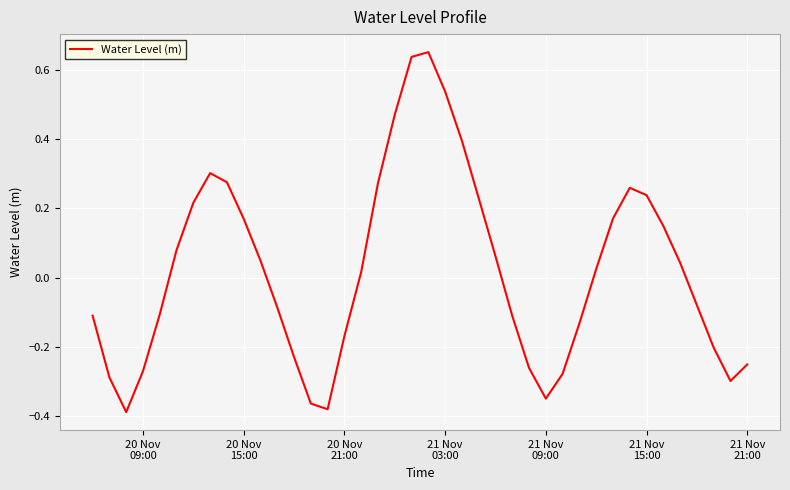

What is the difference between the maximum and minimum values?

1.0